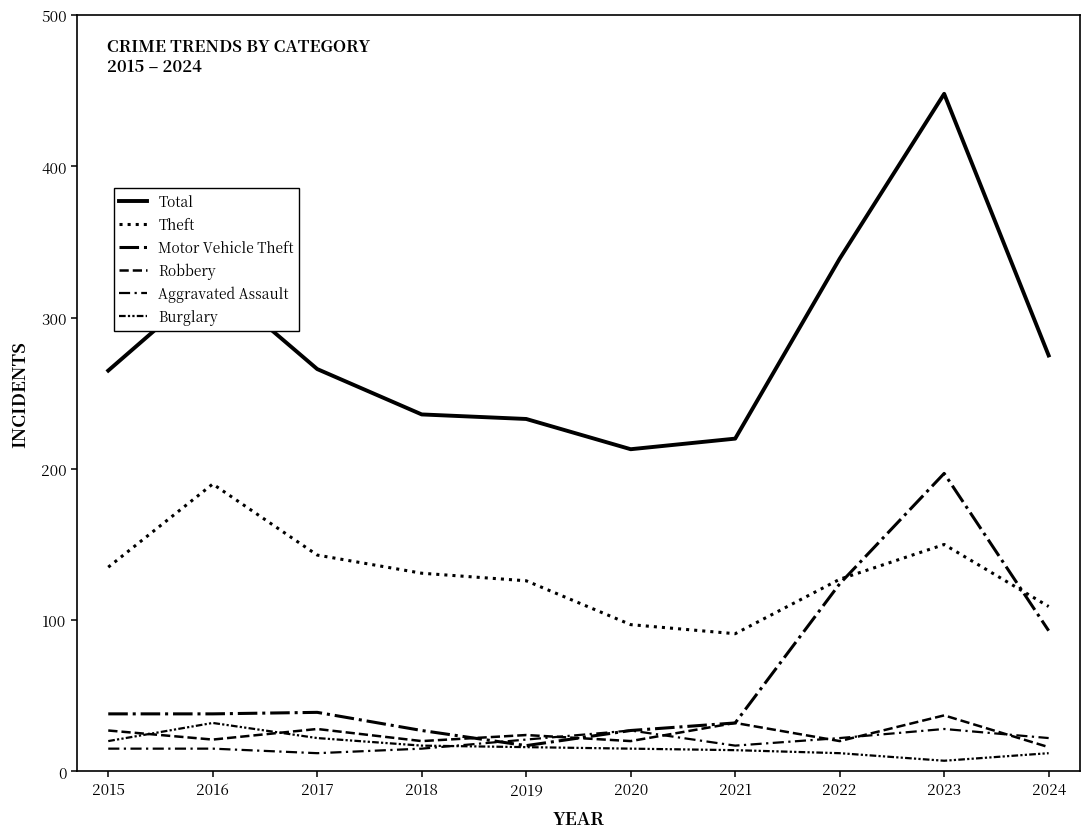

Reading right to left, list all the values displayed in this chart.

Total: 275	448	339	220	213	233	236	266	325	265
Theft: 109	150	127	91	97	126	131	143	190	135
Motor Vehicle Theft: 93	197	124	32	27	17	27	39	38	38
Robbery: 16	37	20	32	20	24	20	28	21	27
Aggravated Assault: 22	28	22	17	27	21	15	12	15	15
Burglary: 12	7	12	14	15	16	17	22	32	20